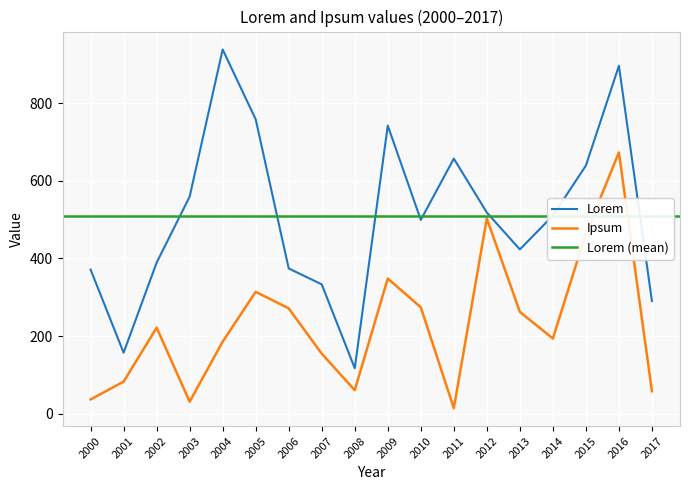

Is the value of Lorem at 2003 greater than the value of Ipsum at 2001?

Yes